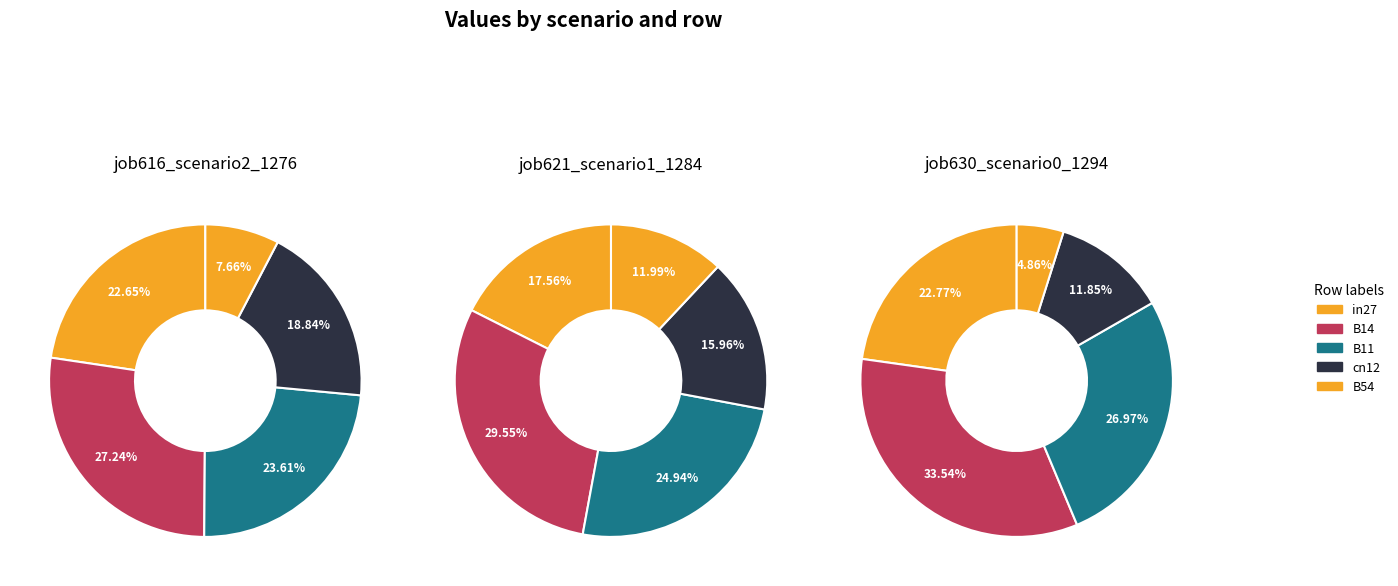

To the nearest percent, what portion does B54 represent?

12%